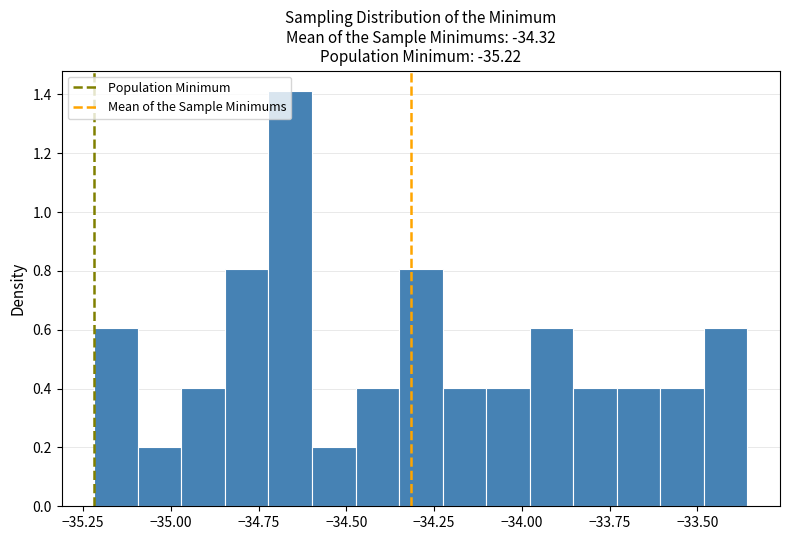

Around what value on the x-axis is the tallest bar? Give the approximate position of its centre, as read against the axis.

-34.65